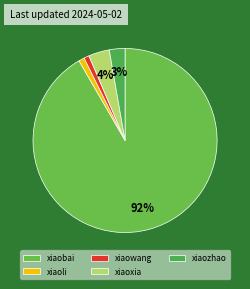

What percentage is NOT represented by xiaobai?

8.3%